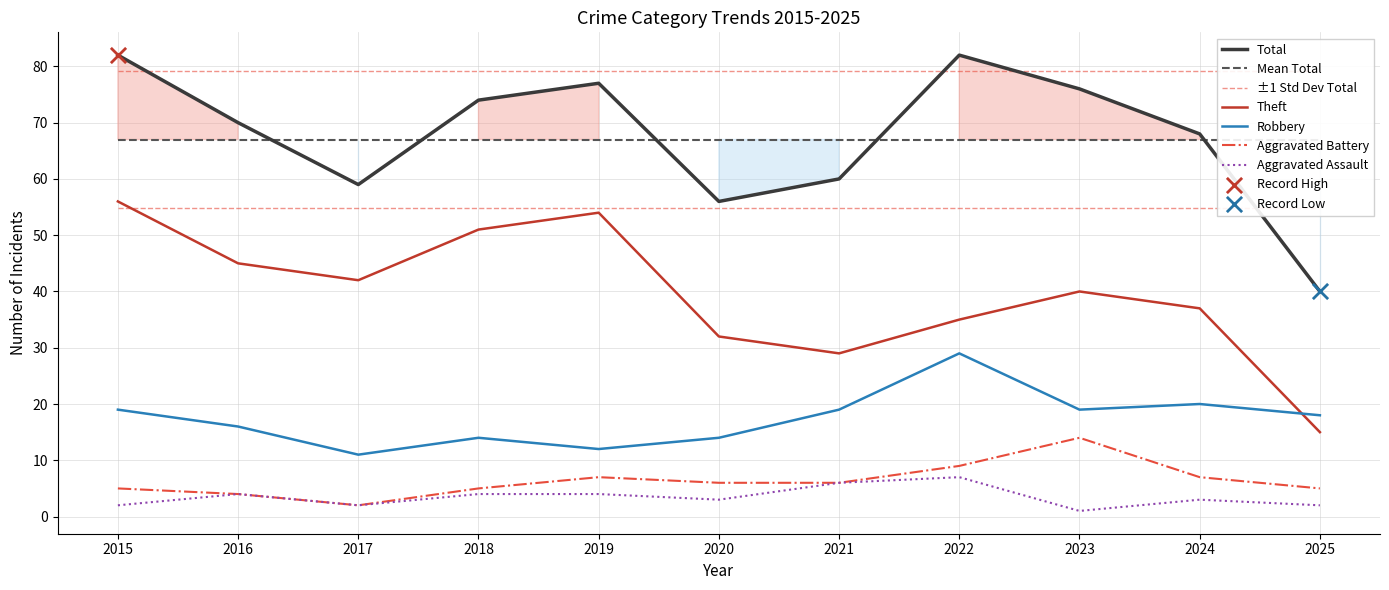

Which series reaches the maximum Y coordinate?

Total